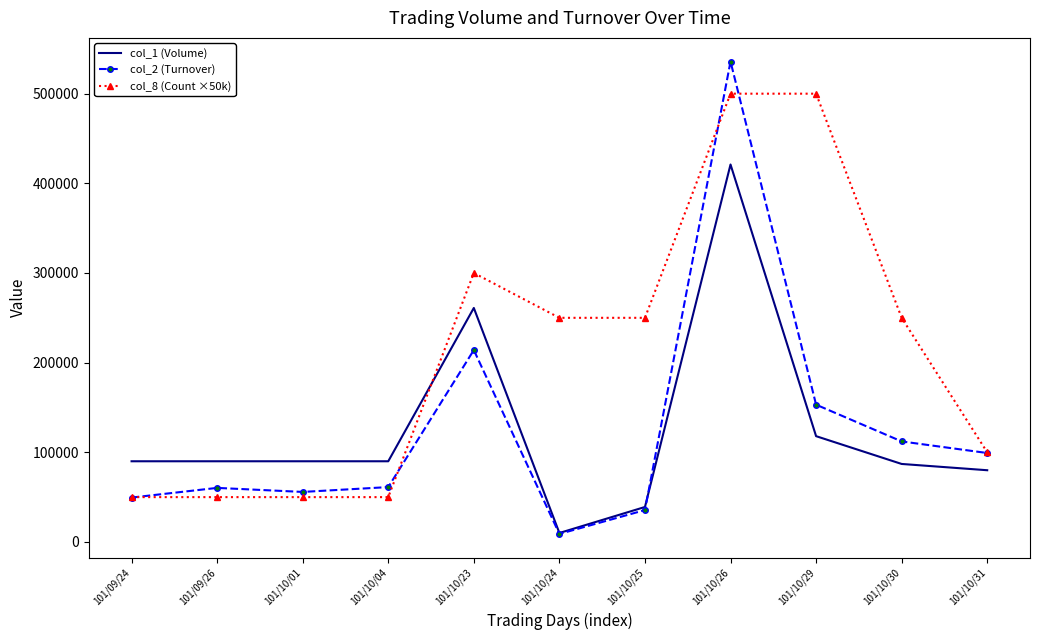

What is the spread (max minus min) of values at 101/10/23?

85970